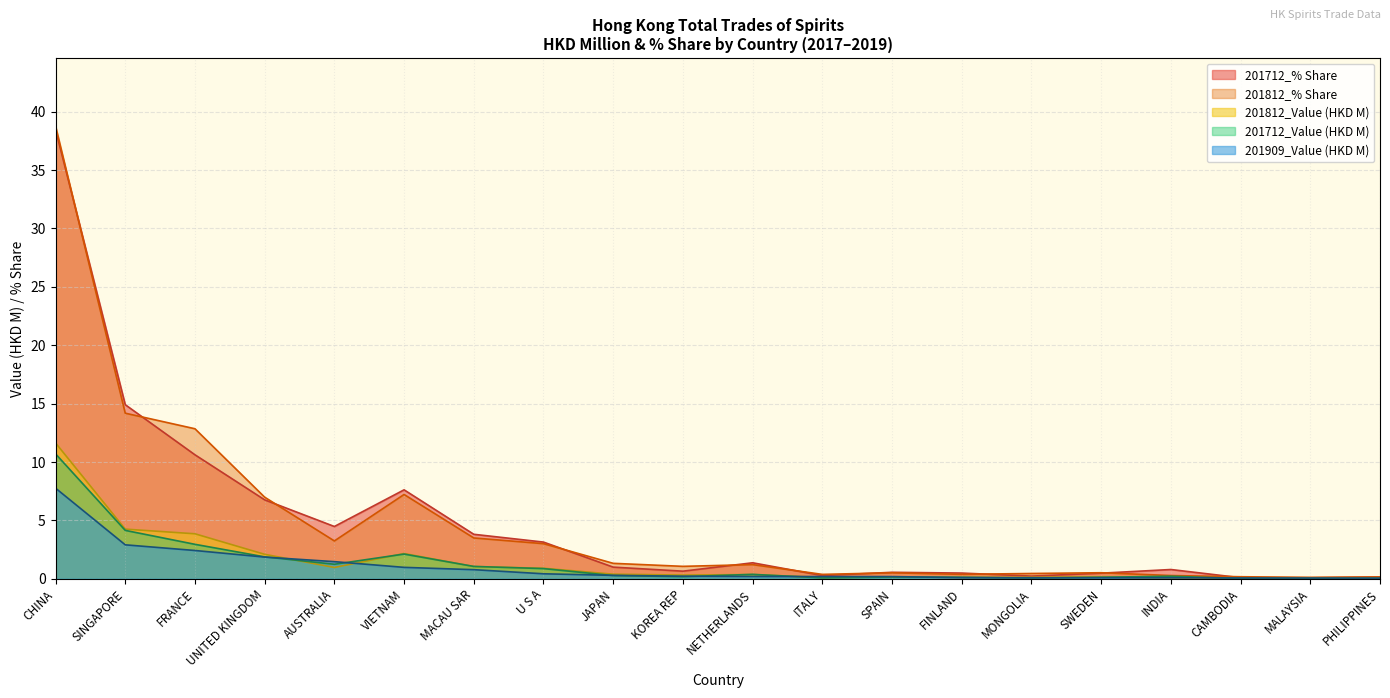

How many lines are shown in the chart?

5